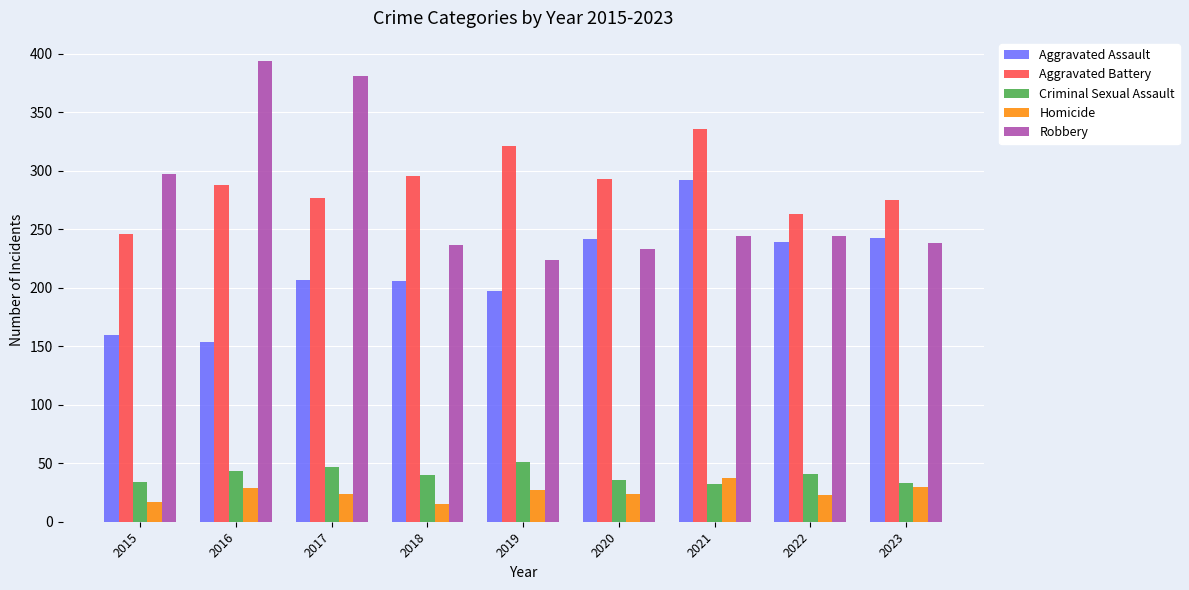

What is the sum of all Aggravated Assault values?

1940